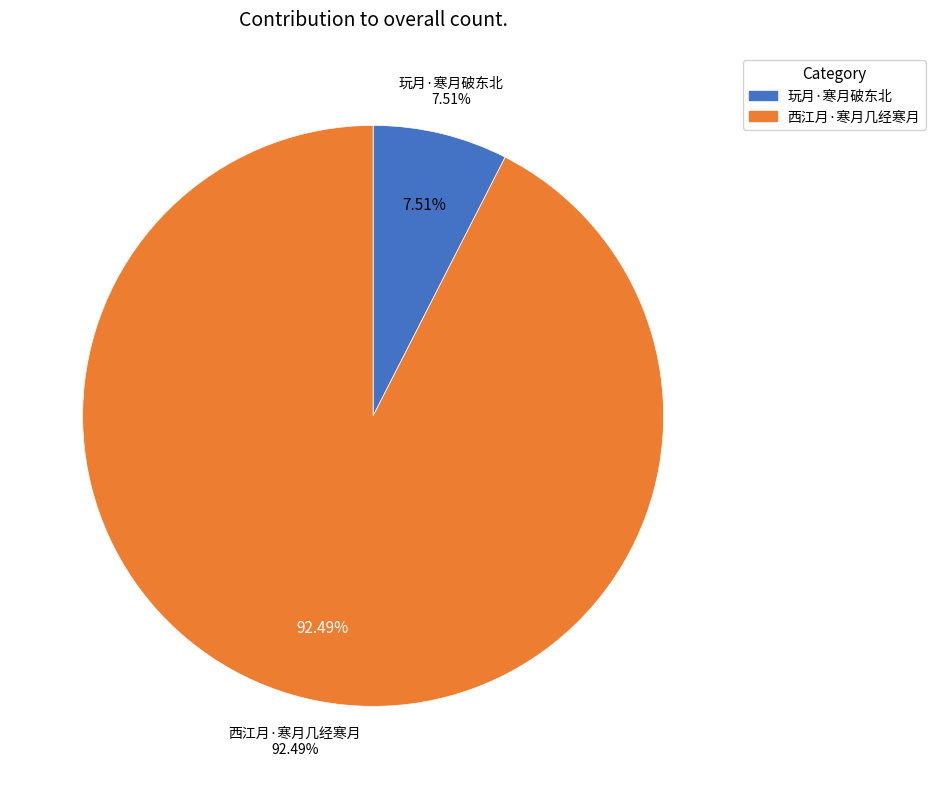

Approximately how many times larger is the value at 西江月·寒月几经寒月 compared to 玩月·寒月破东北?

12.3